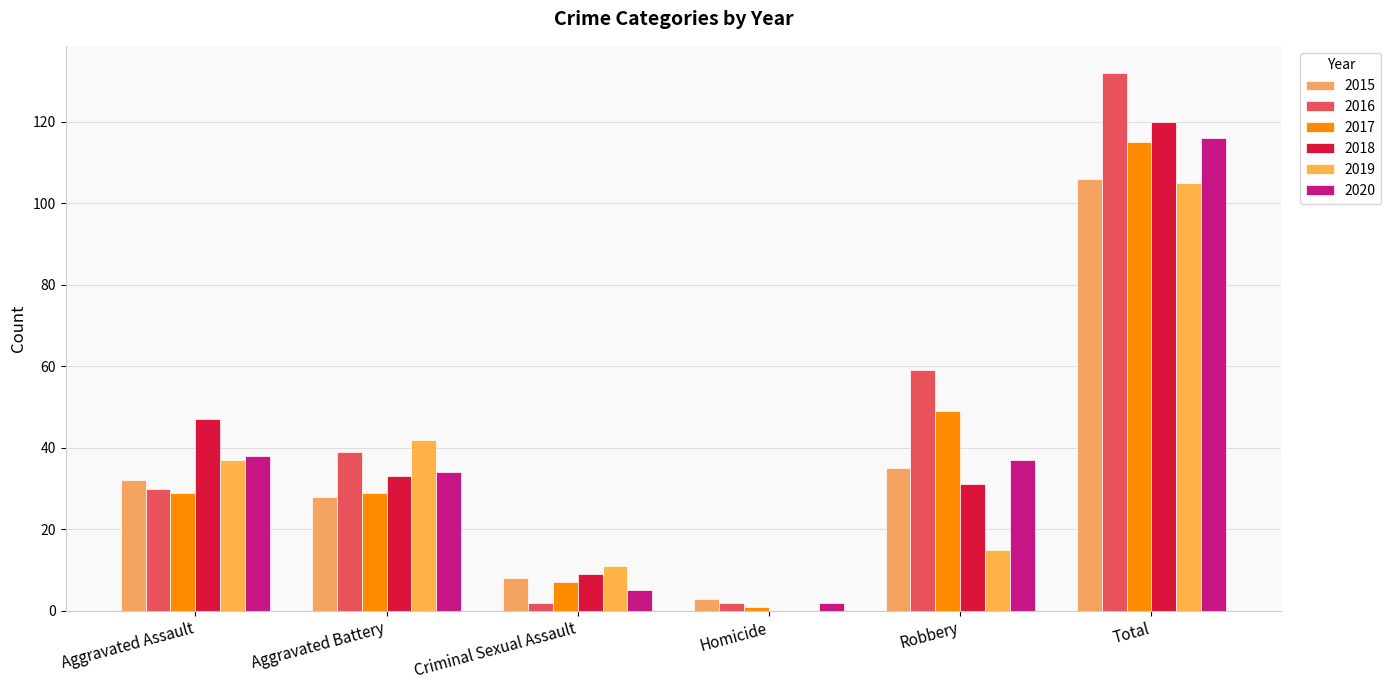

What is the maximum value for 2017?

115